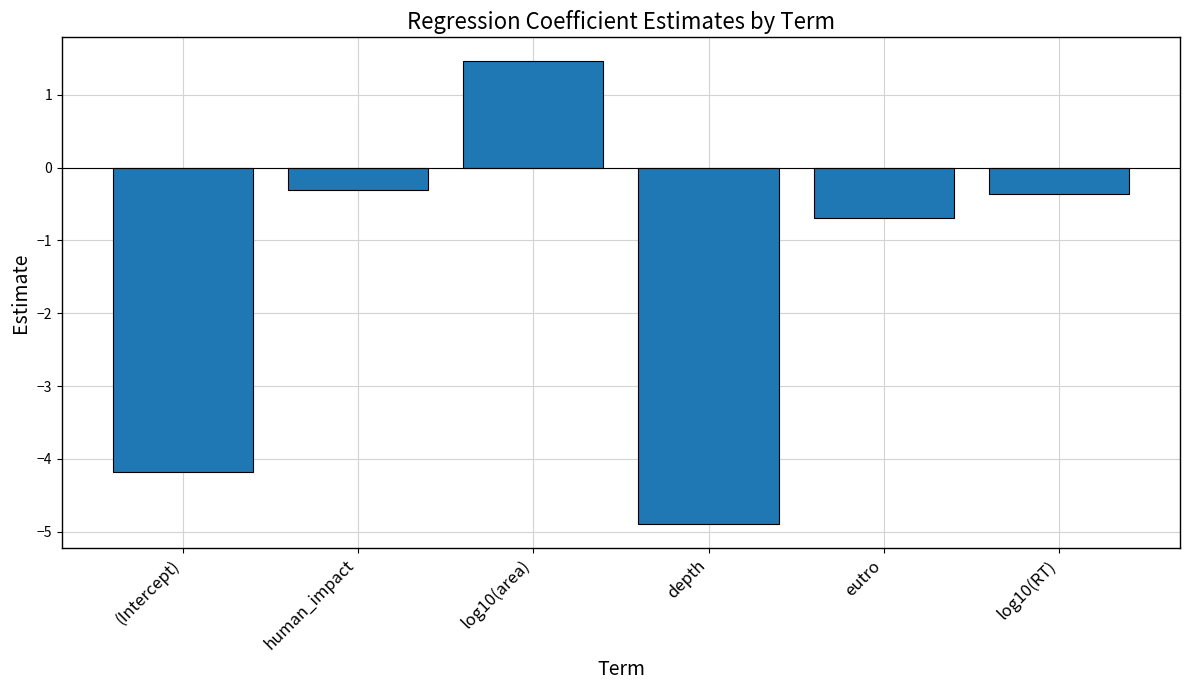

How many bars are there in total?

6